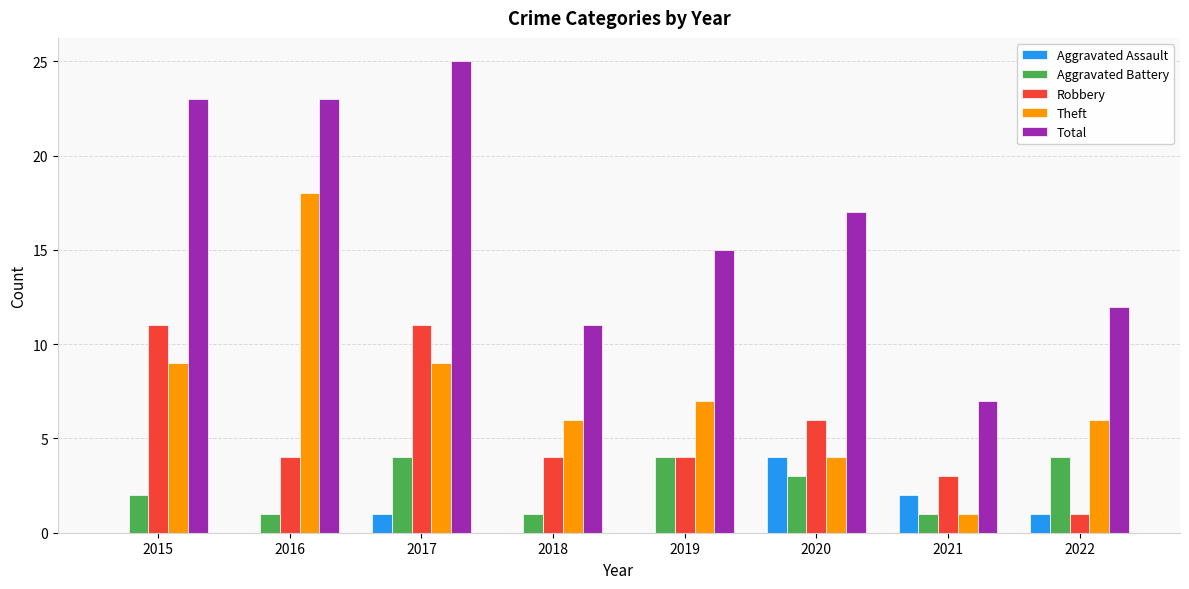

Which series has the largest total across all categories?

Total